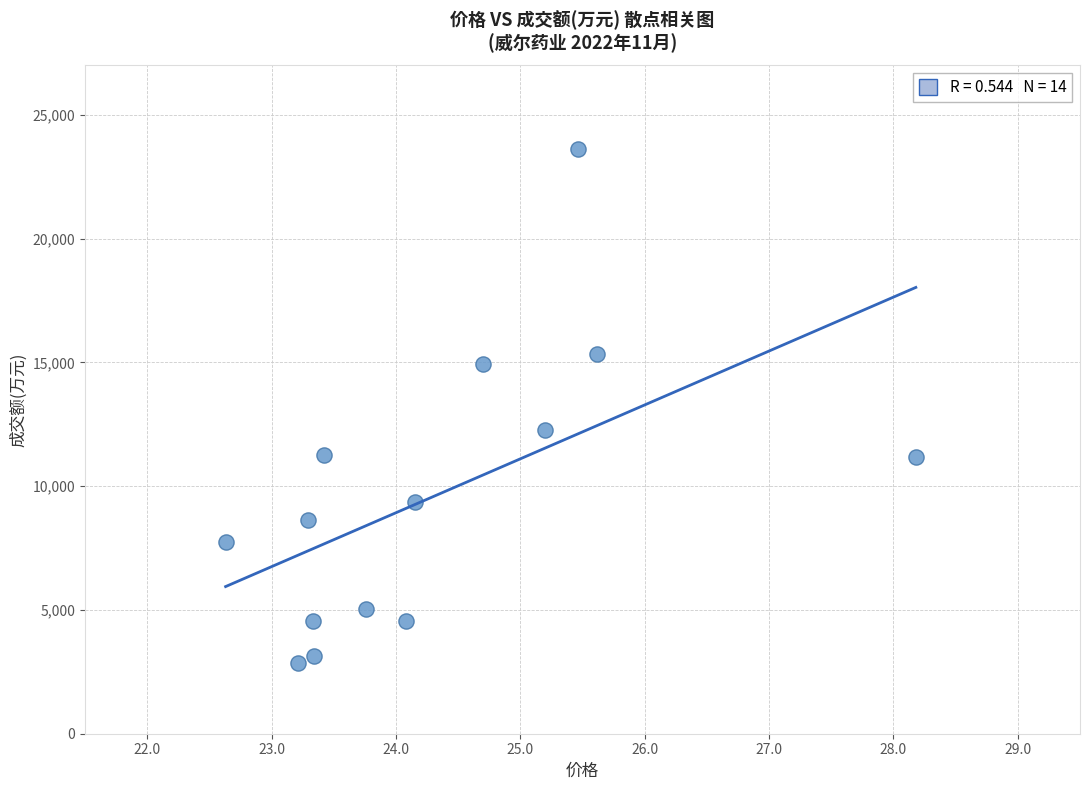

What is the range of Y values (max minus min)?

20758